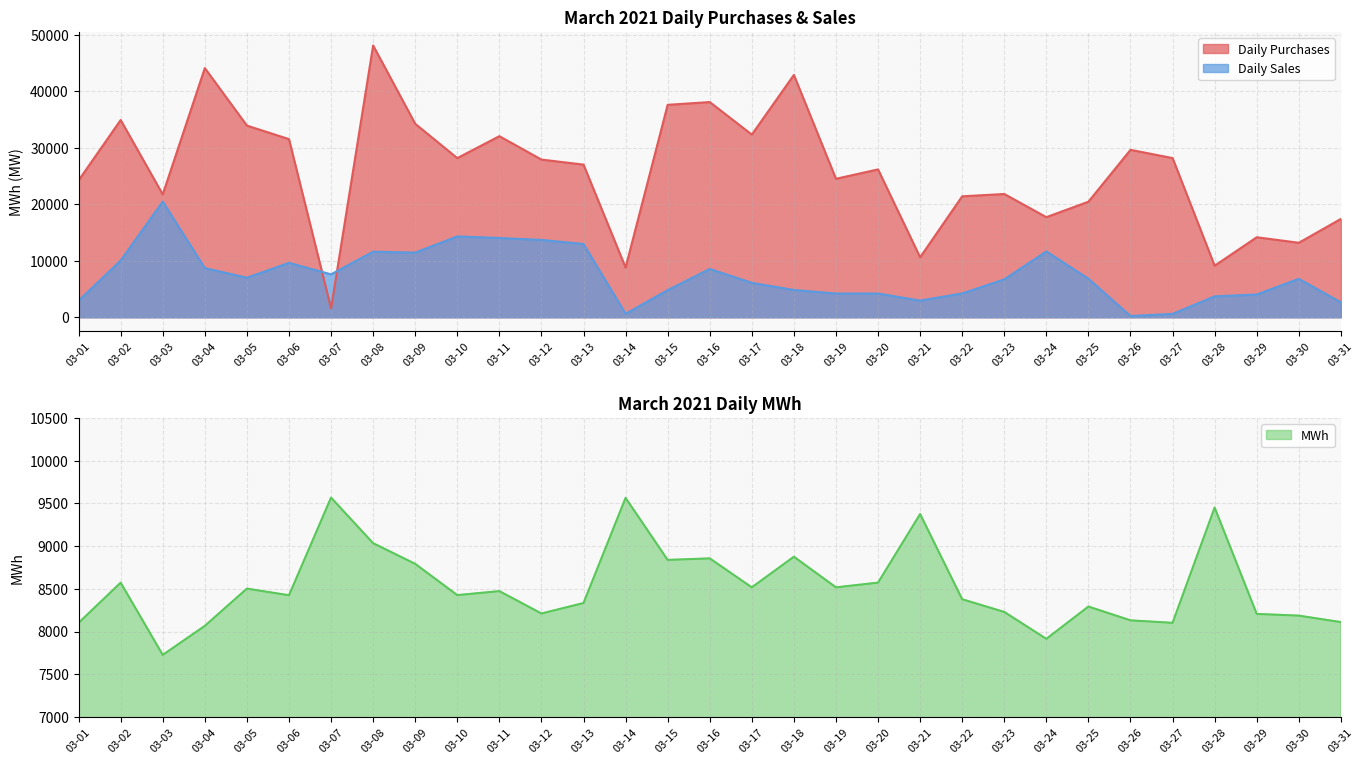

How many times do MWh and Daily Sales cross each other?

8